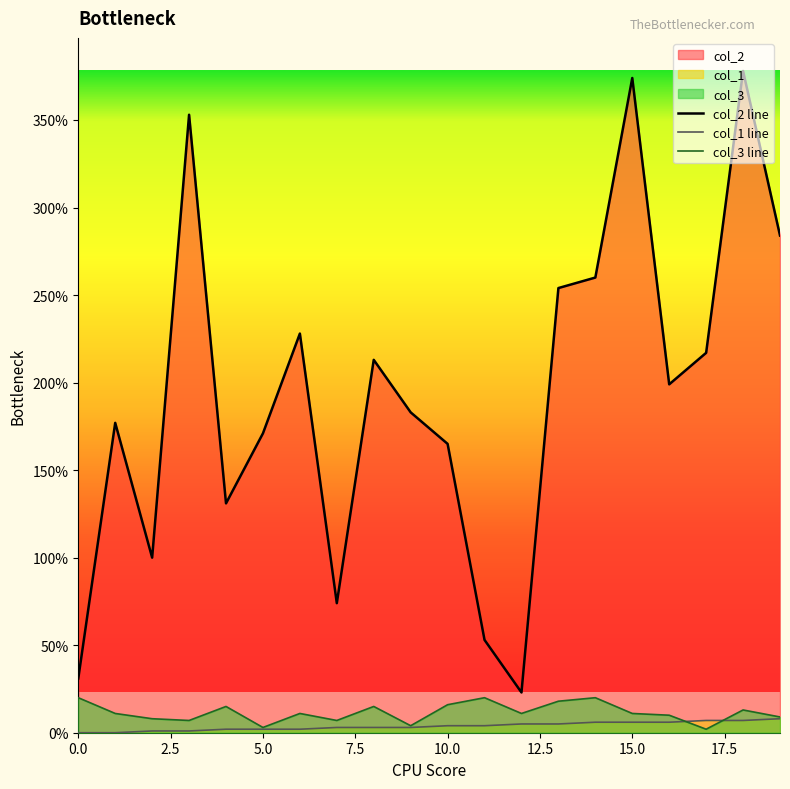

List the series in order of their peak value, highest first.

col_2 line, col_3 line, col_1 line